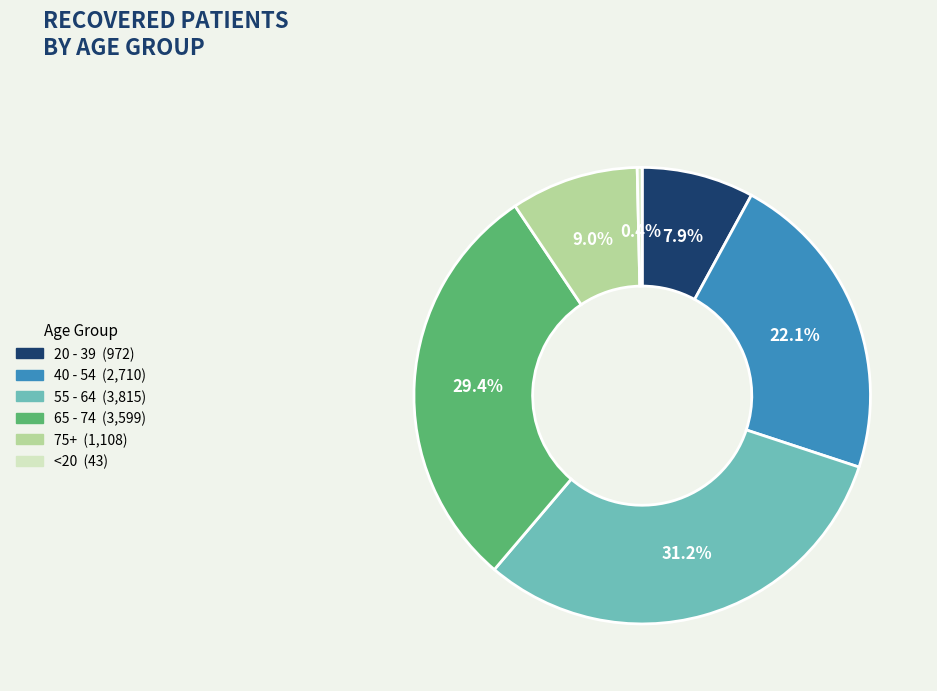

Does any single category account for the majority?

No